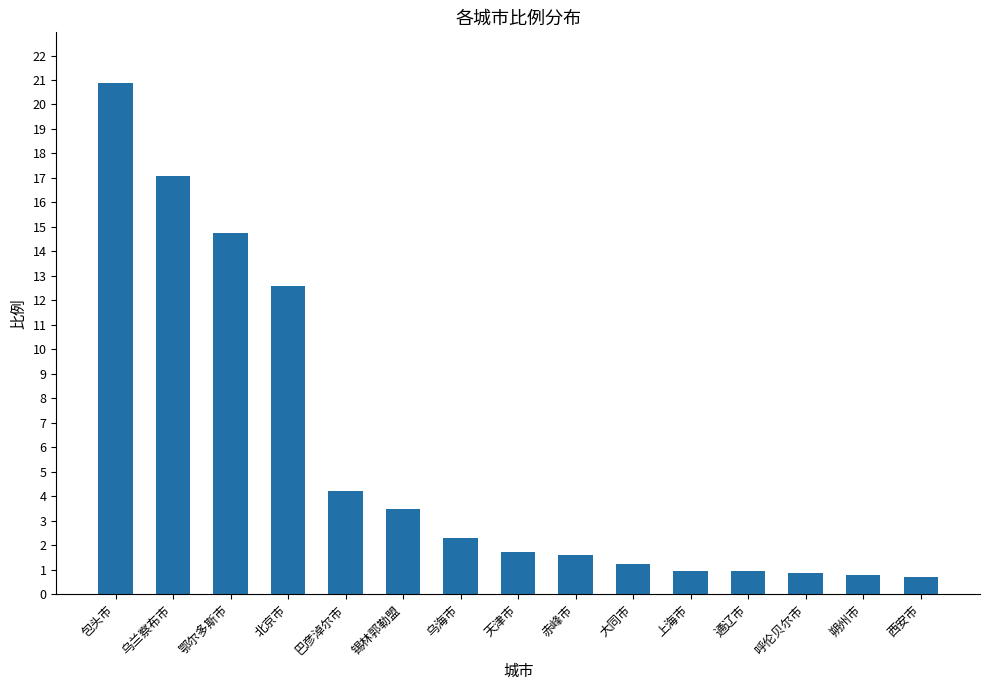

Approximately how many times larger is the value at 赤峰市 compared to 北京市?

0.1